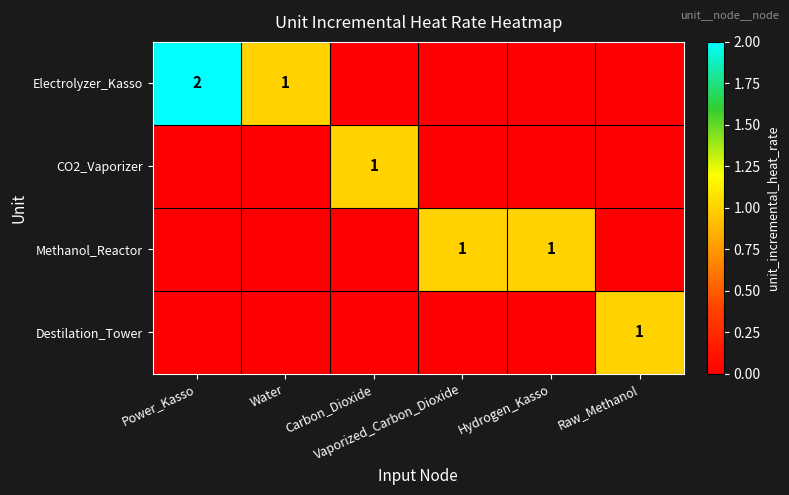

What is the approximate value of Electrolyzer_Kasso at Power_Kasso?

2